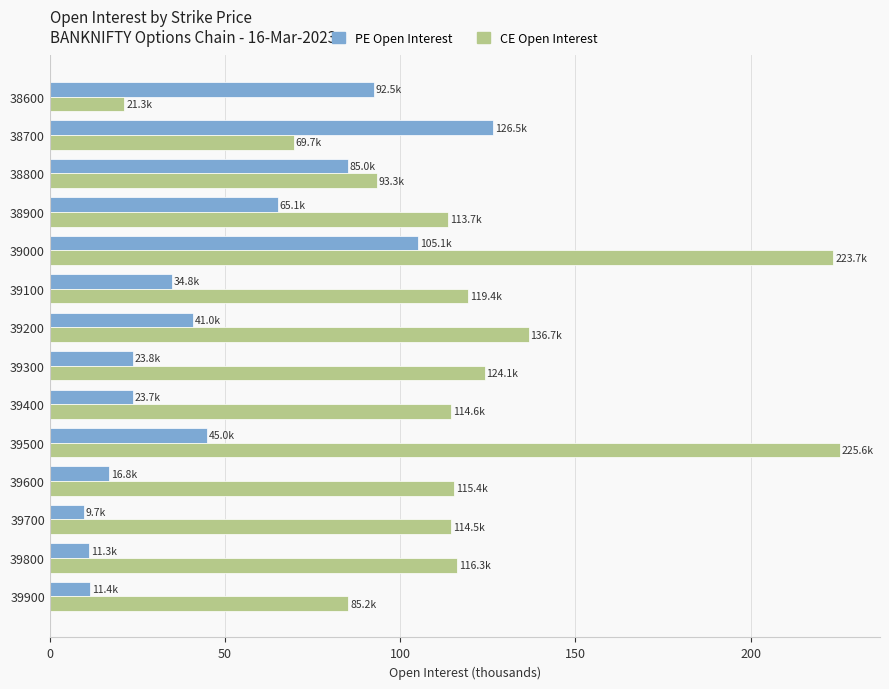

What is the total value across all series at 39800?

127.6